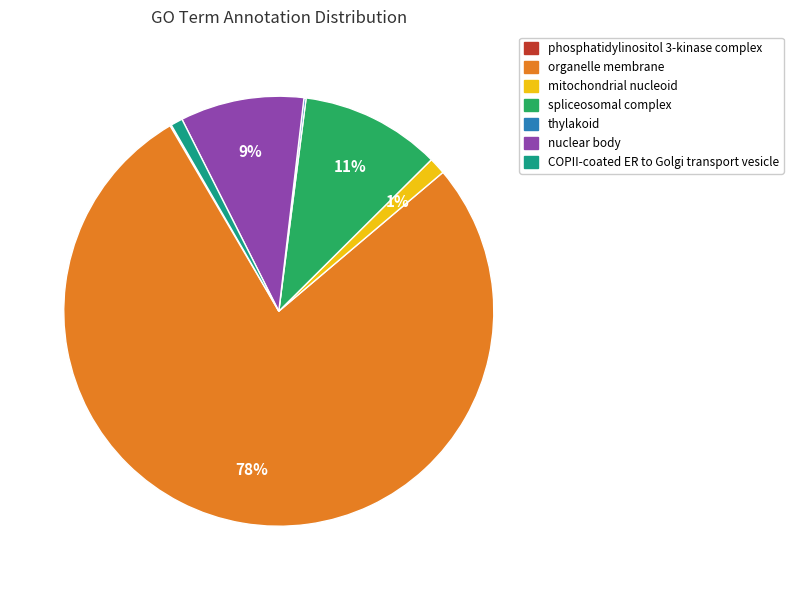

To the nearest percent, what is the average slice percentage?

14%